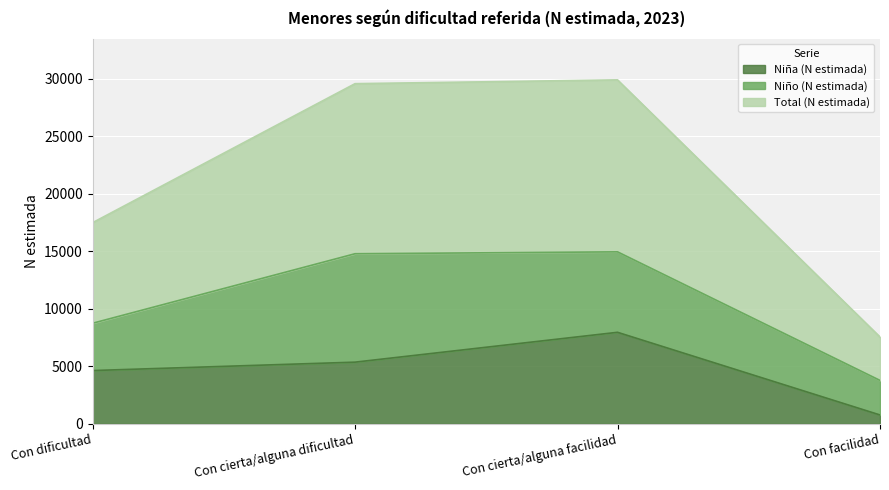

True or false: Niña (N estimada) and Total (N estimada) cross at least once.

False